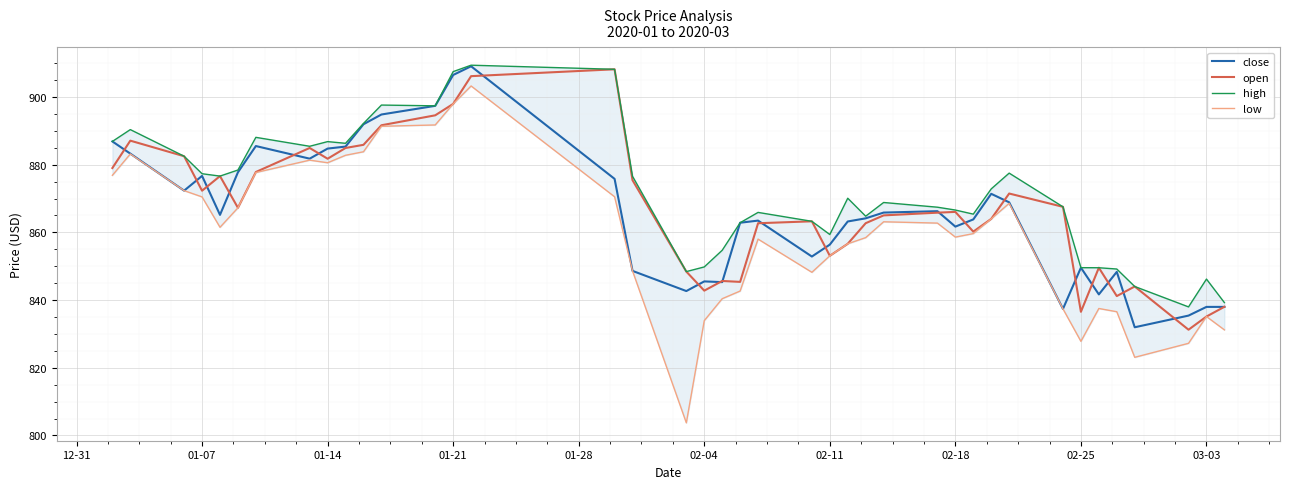

The close series shows 321.7 at 03-03. True or false?

False